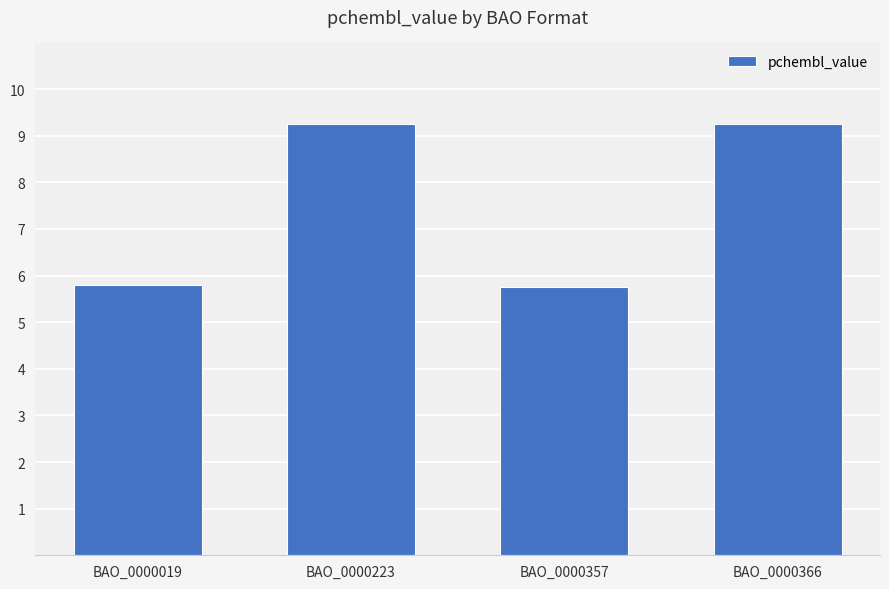

The value at BAO_0000019 is 5.8. True or false?

True